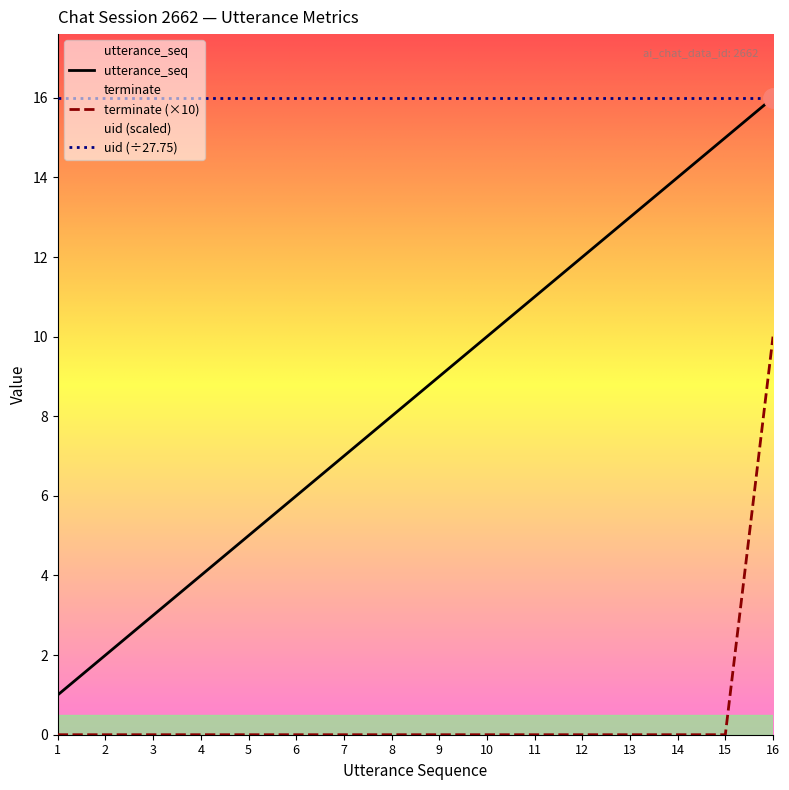

Which series has the largest total across all categories?

uid (÷27.75)